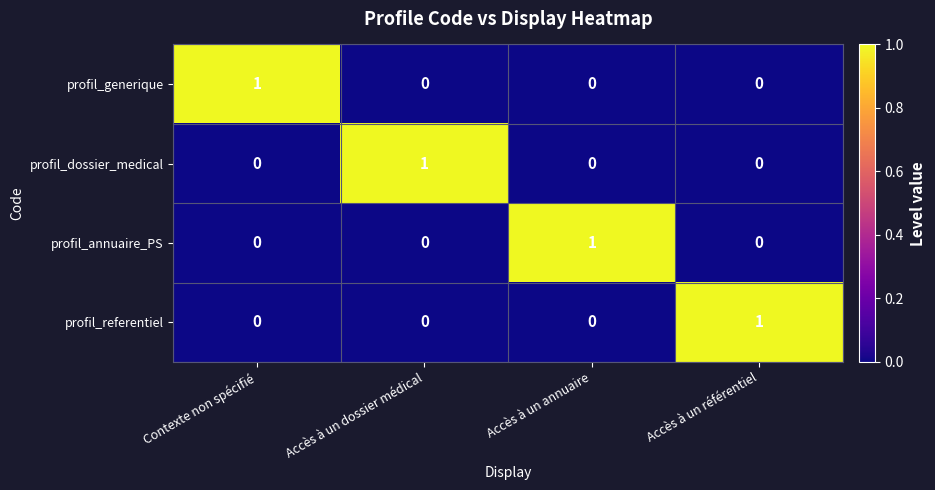

Count the profil_dossier_medical values in the range 0 to 1.

4